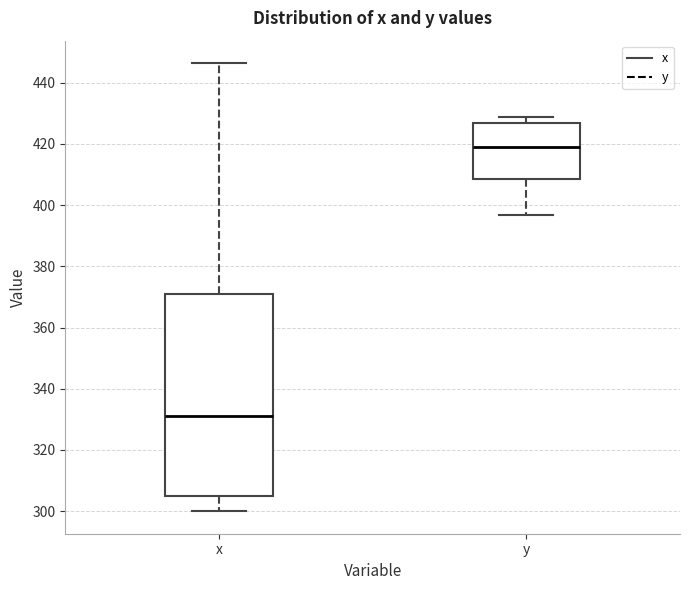

Reading left to right, read every box against the y-axis: the position of its median line, the range the box covers, and the ends of its whiskers. The values are not printed on the chart, so give them approximately, as read against the axis.

x: median 330, box 304 to 370, whiskers 300 to 446
y: median 418, box 408 to 426, whiskers 396 to 428